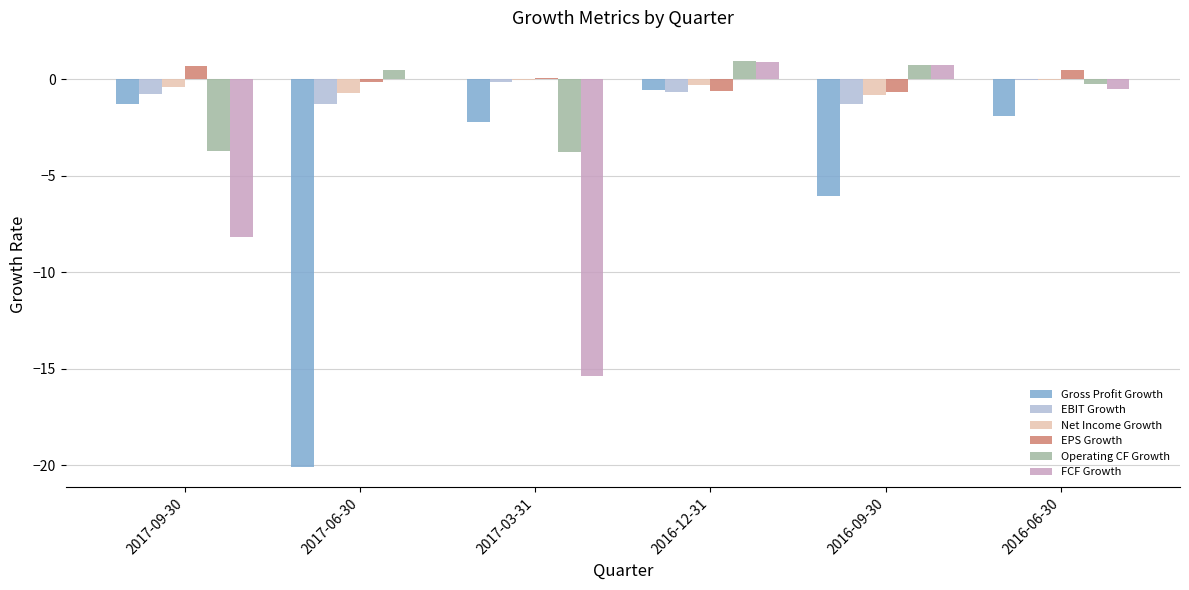

Which series changed the most between 2017-06-30 and 2016-06-30?

Gross Profit Growth